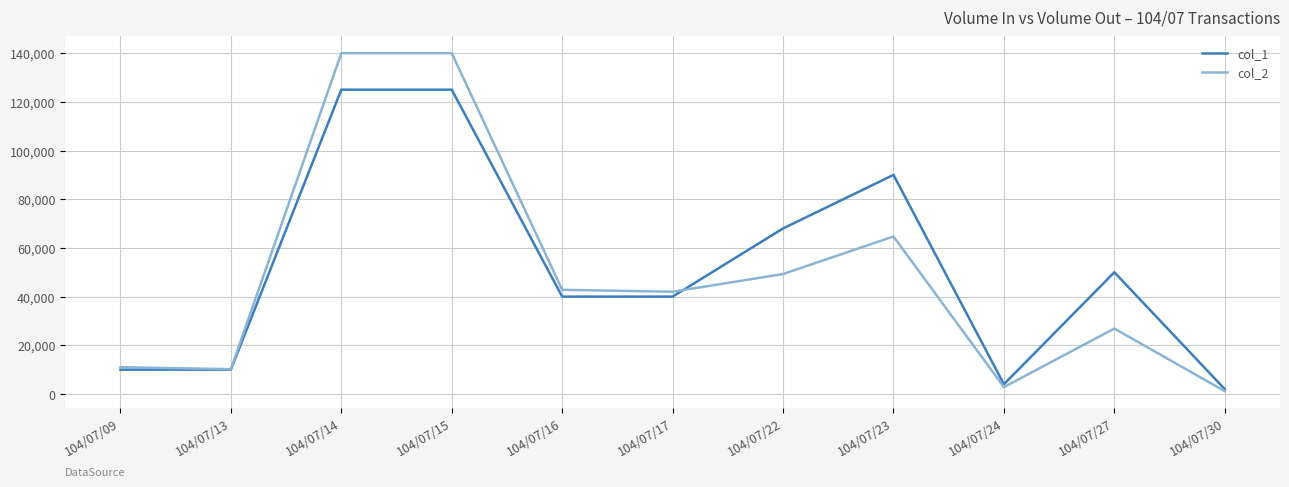

What value does the col_1 series have at 104/07/27?

50000